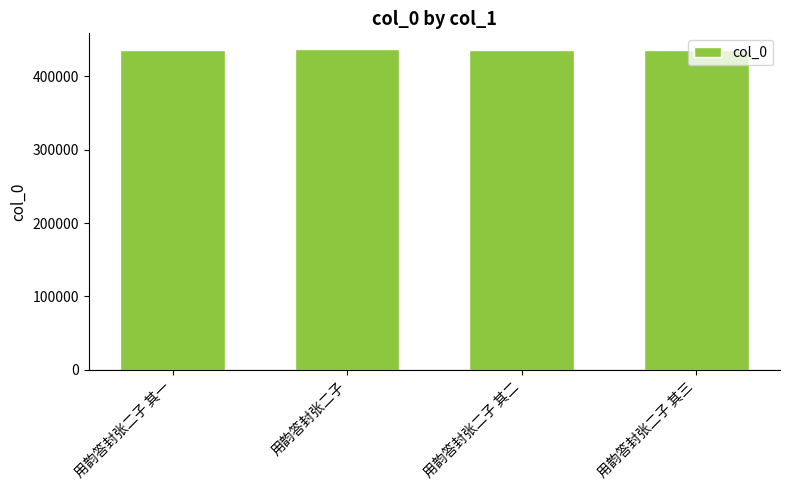

What is the maximum value shown in the chart?

436704